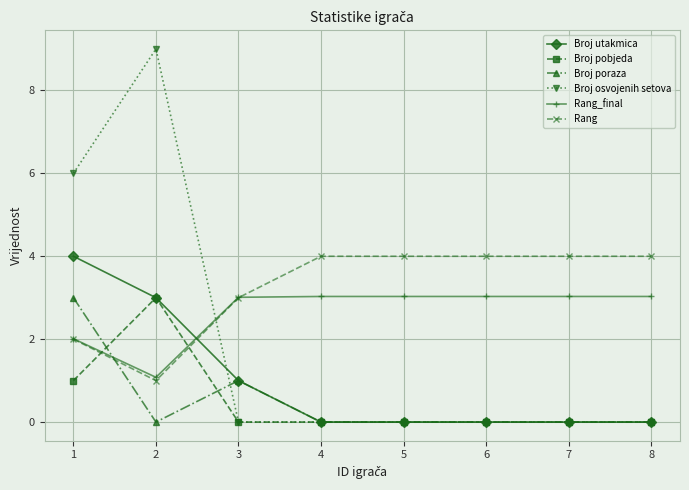

Count the number of data series in this chart.

6